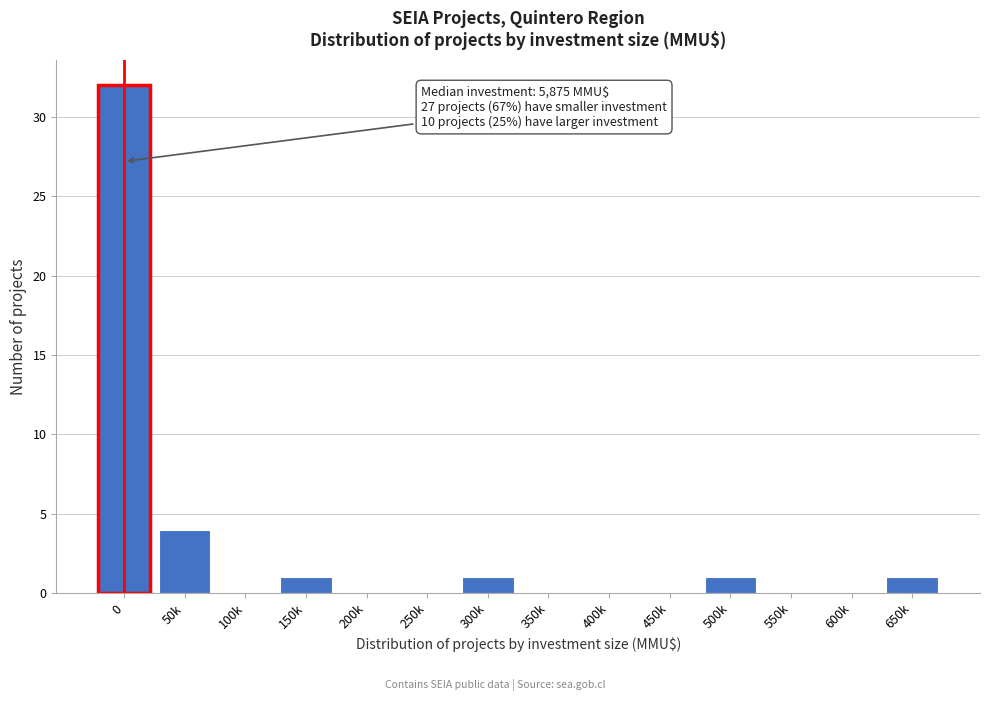

Reading left to right, transcribe all the data shown in this chart.

0=32	50k=4	100k=0	150k=1	200k=0	250k=0	300k=1	350k=0	400k=0	450k=0	500k=1	550k=0	600k=0	650k=1